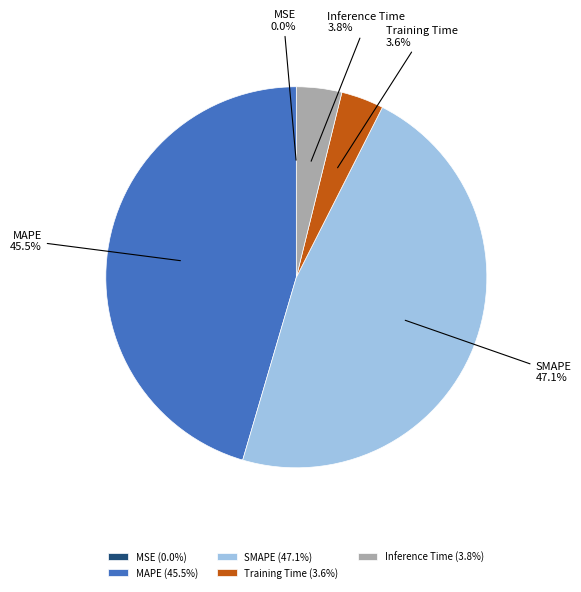

What is the largest slice in the pie chart?

SMAPE